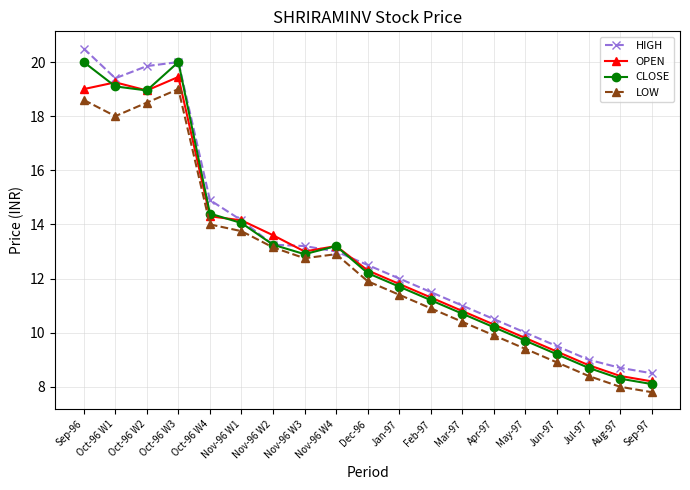

Which series ends up on top after the final intersection of HIGH and CLOSE?

HIGH